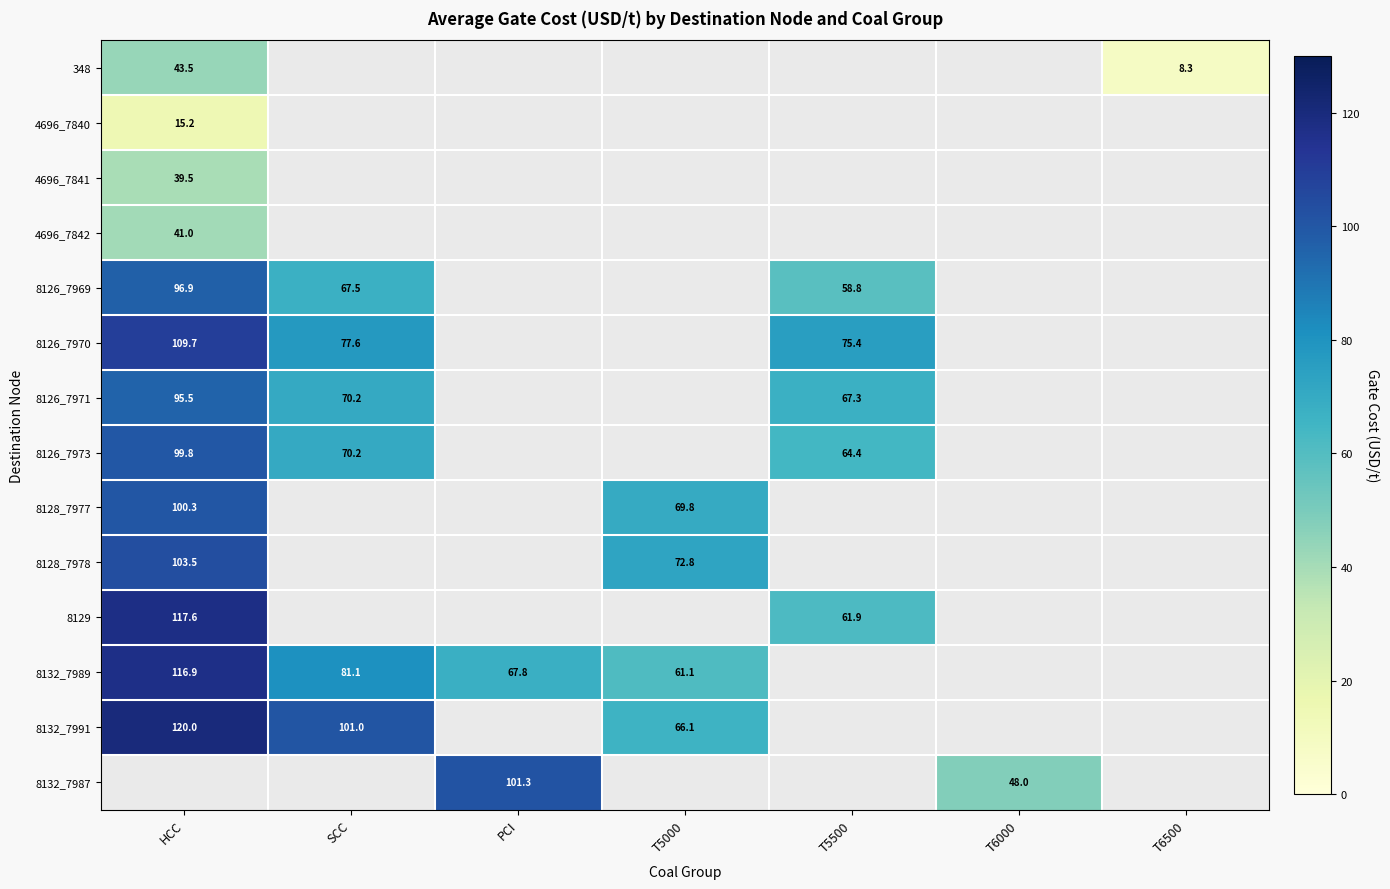

At which label is 8126_7970 closest to 92?

SCC